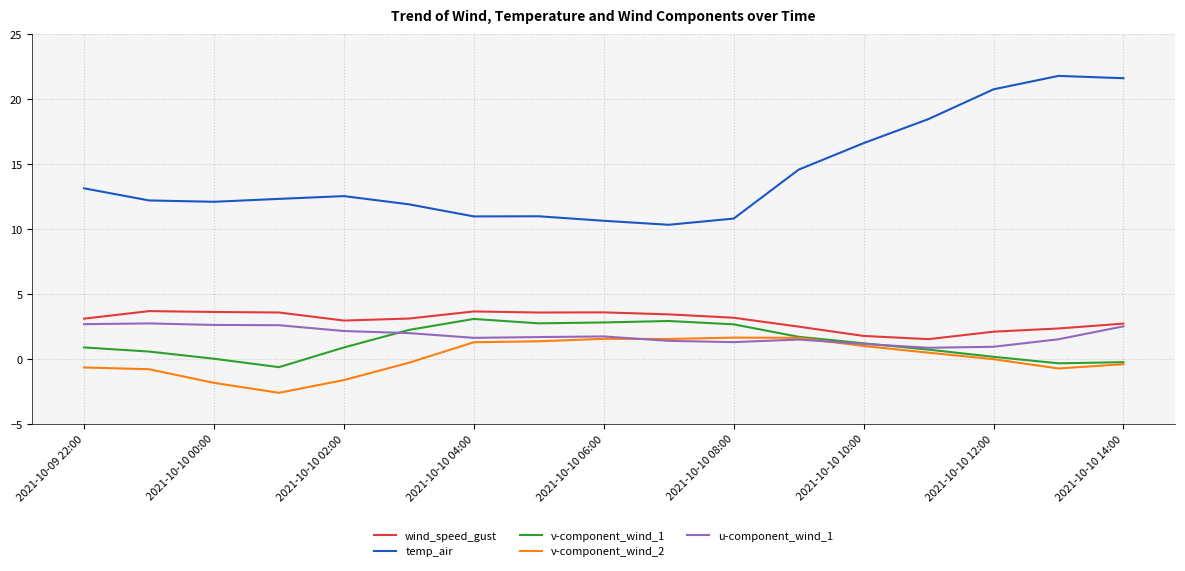

Which series has the largest total across all categories?

temp_air